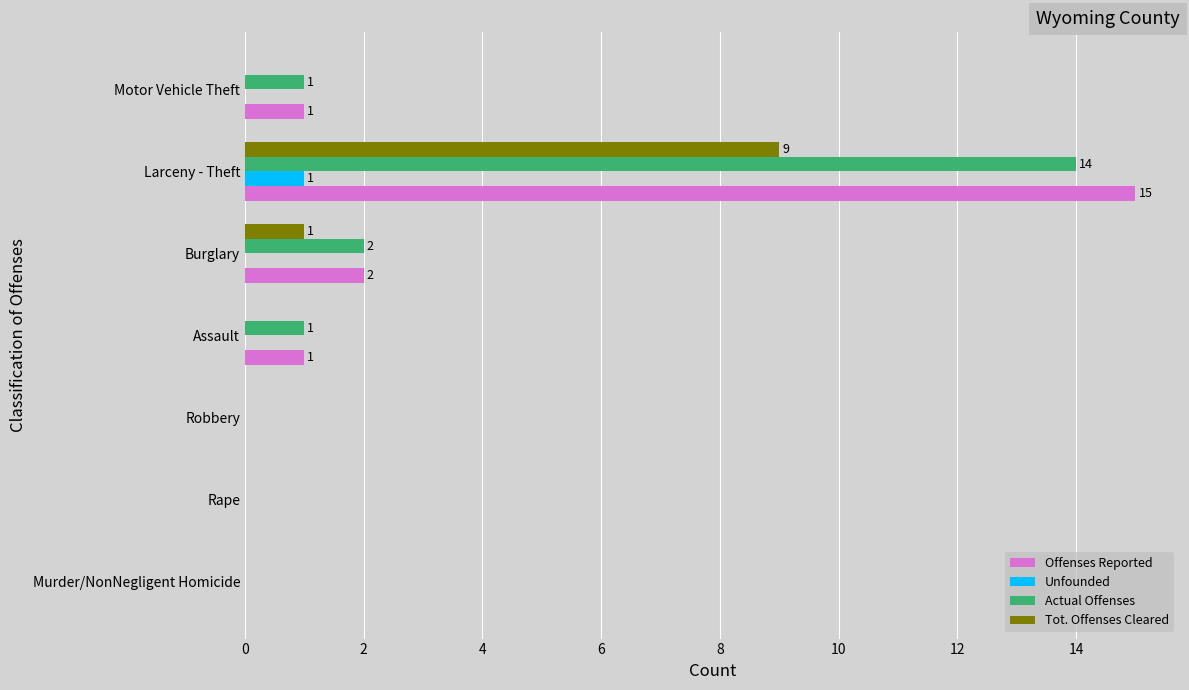

What is the maximum value for Actual Offenses?

14